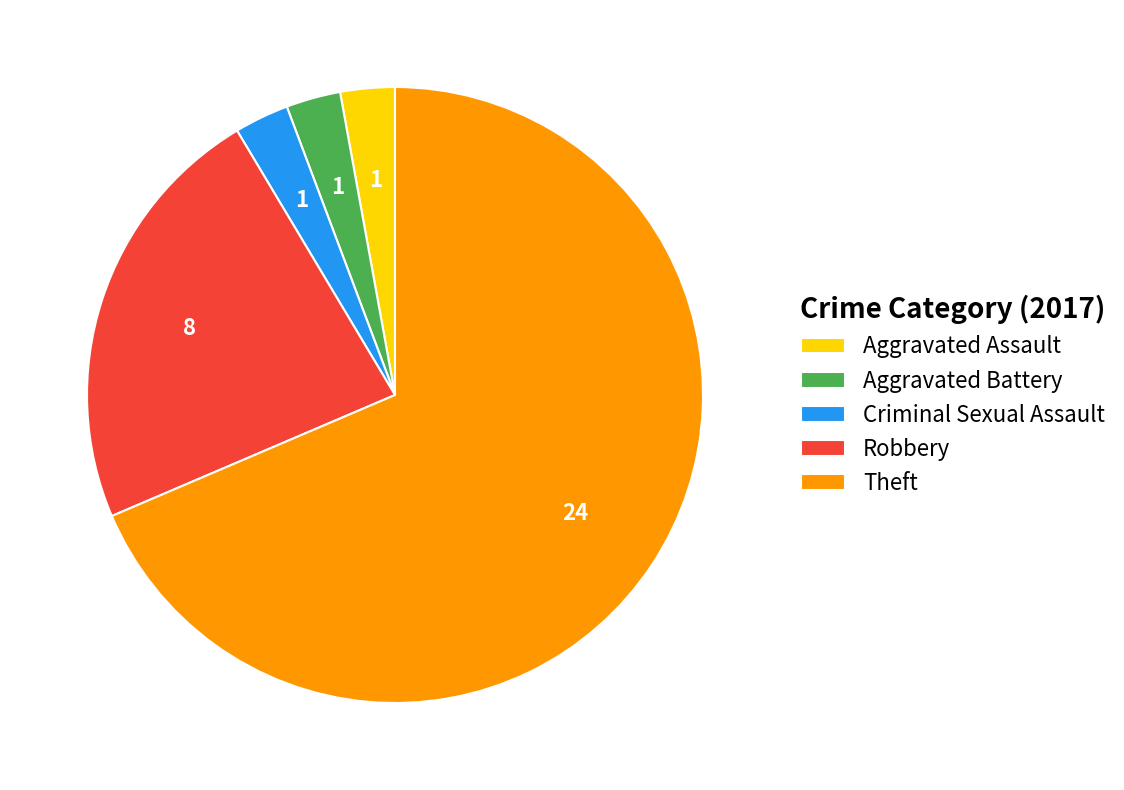

Do Aggravated Assault and Aggravated Battery together represent more than half of the pie?

No